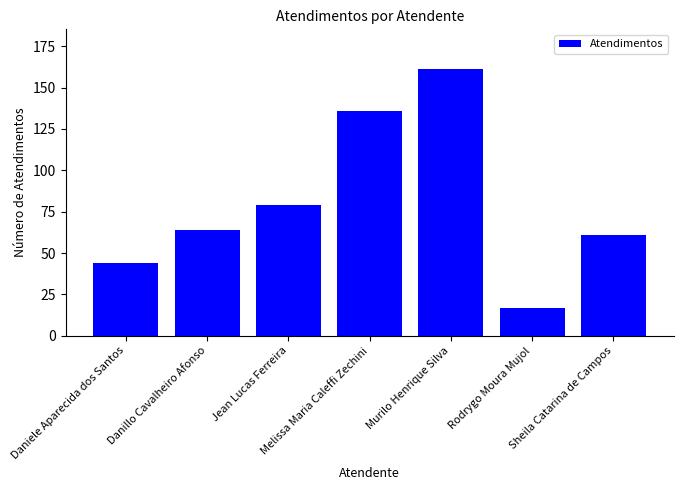

What is the difference between the maximum and minimum values?

144